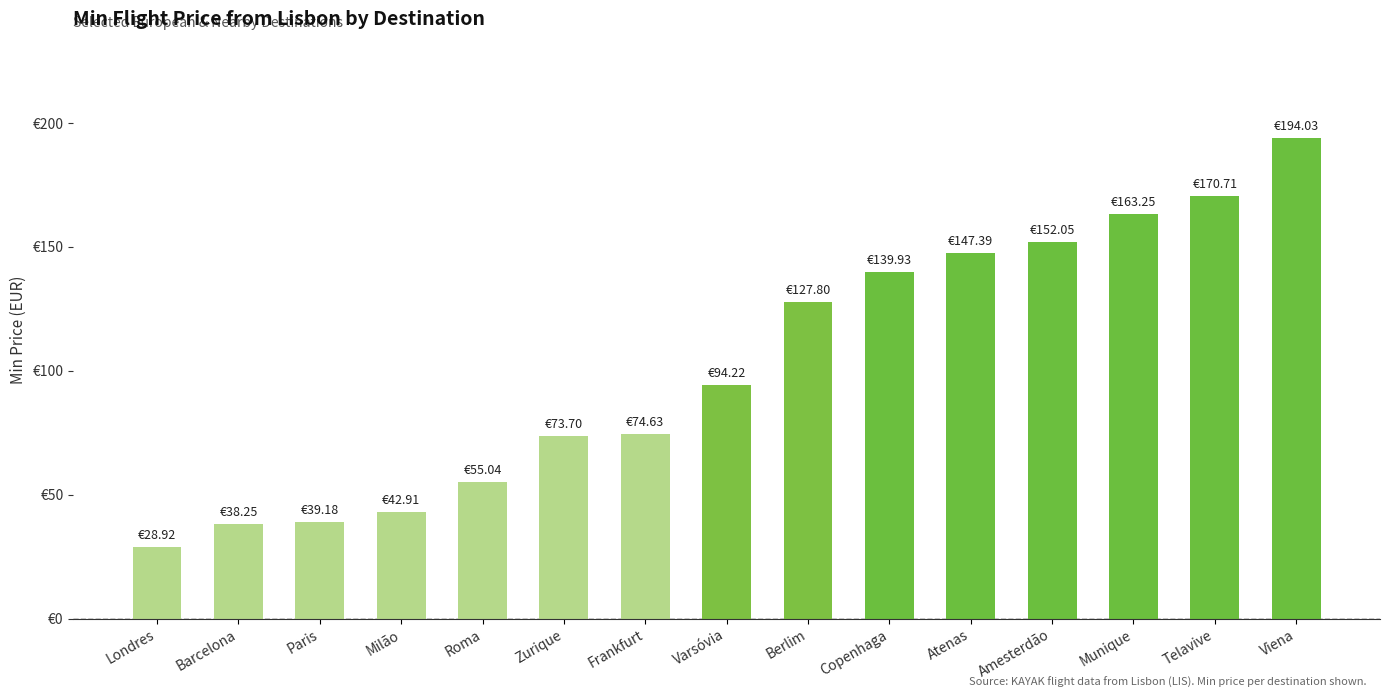

Does the chart contain any negative values?

No